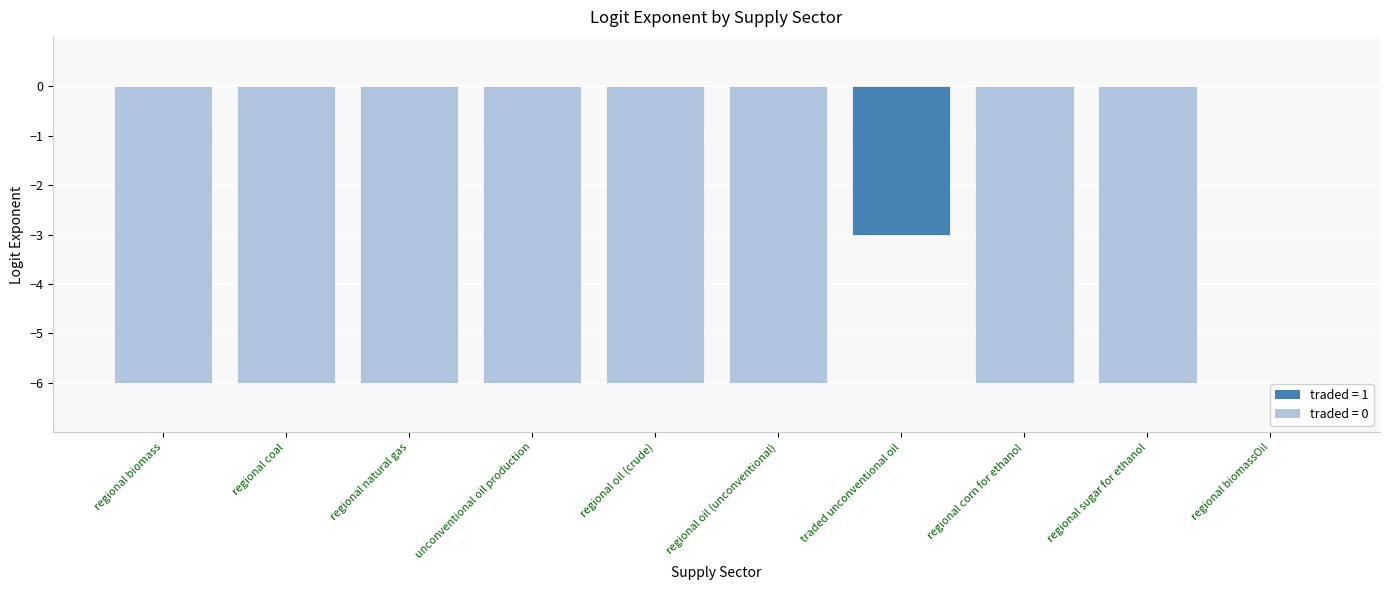

Are the bars grouped side by side (vs. stacked)?

No